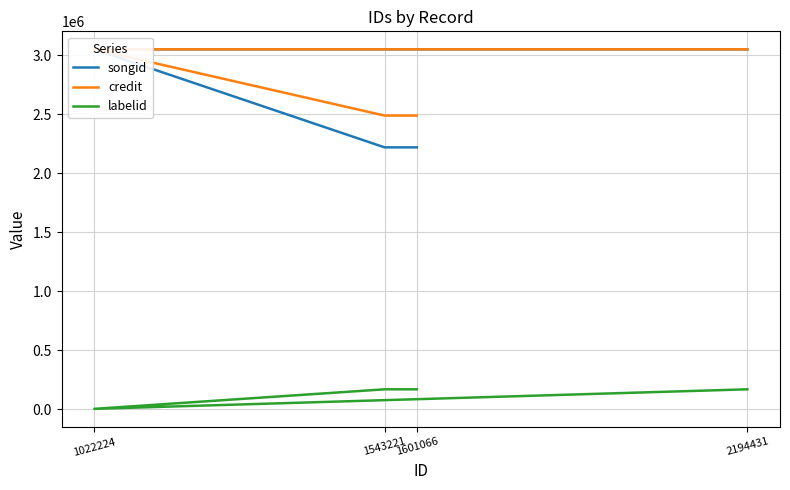

How many categories are shown in the chart?

4